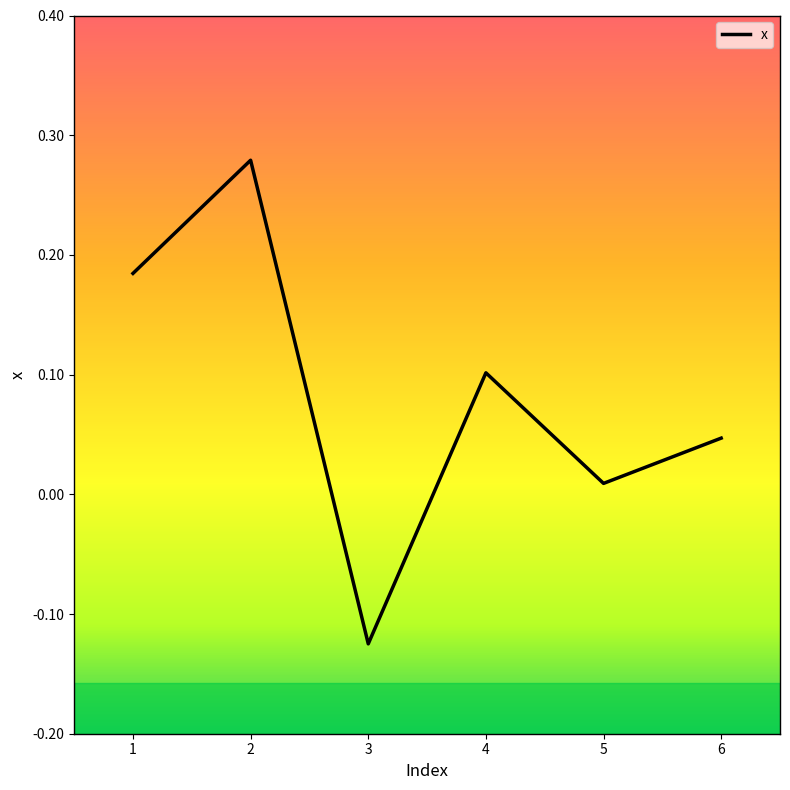

Where is the data nearest to the value 0?

5